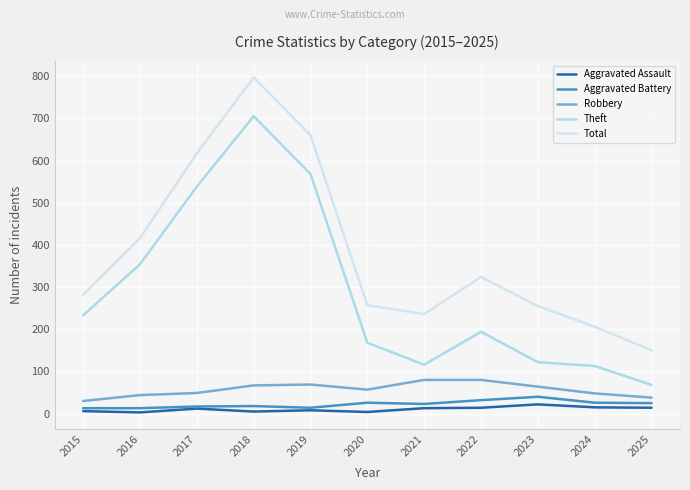

Is the value of Theft at 2017 greater than the value of Total at 2025?

Yes